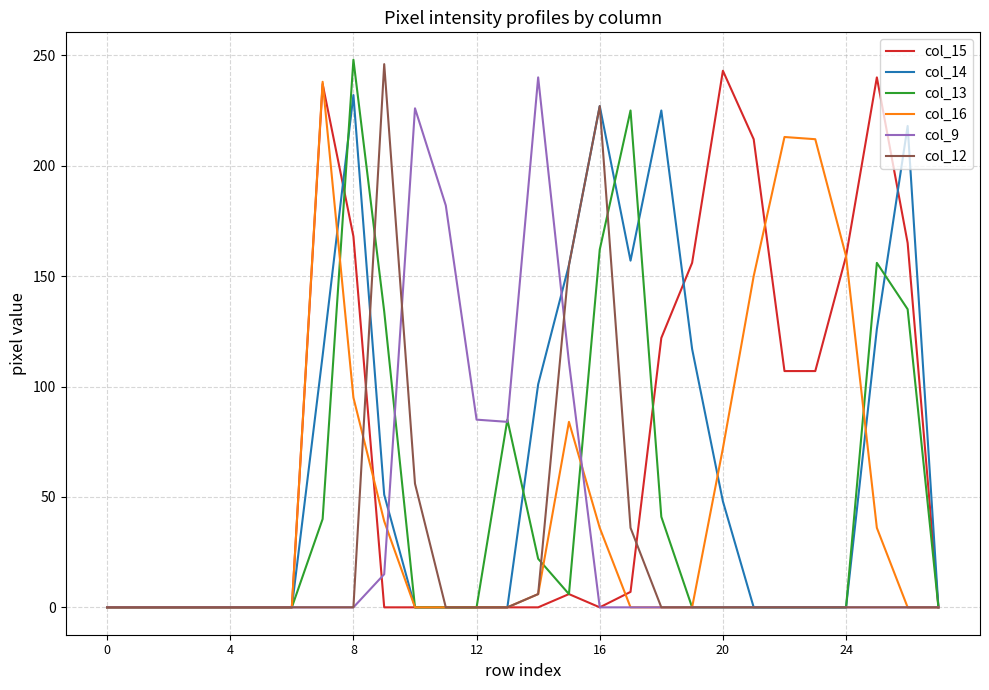

What is the maximum value shown in the chart?

248